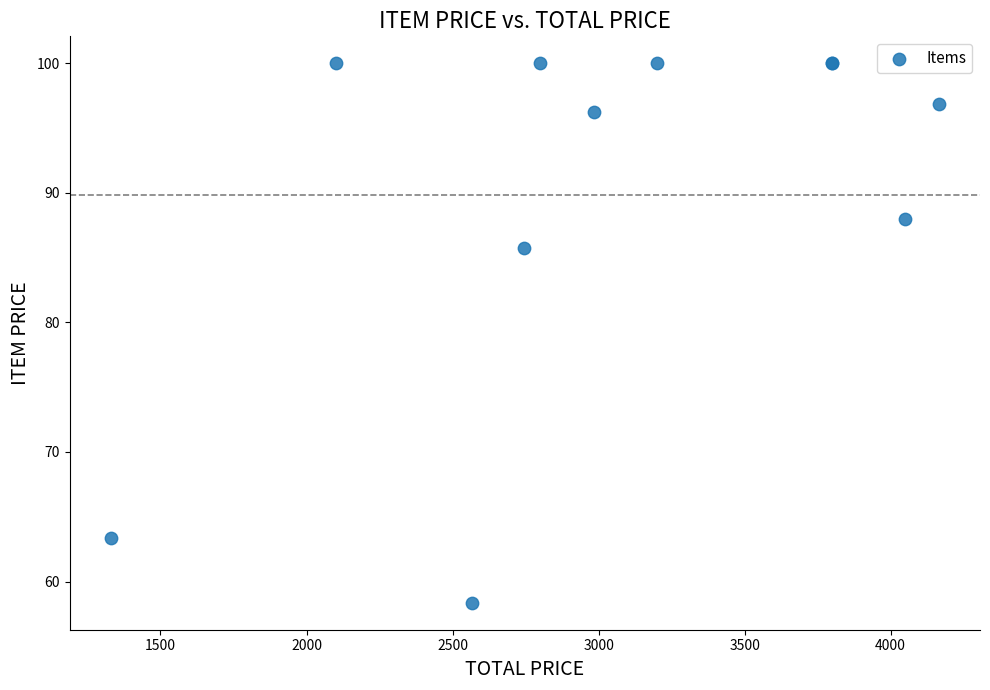

What Y value in the scatter plot is closest to 79?

85.7